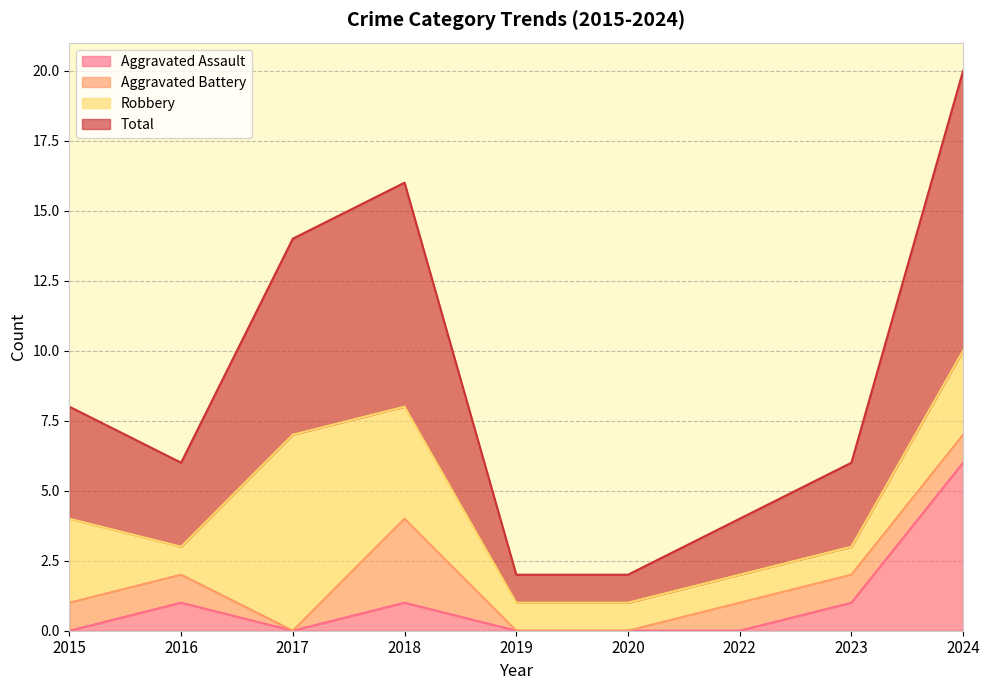

True or false: Aggravated Assault has a value of 1 at 2016.

True